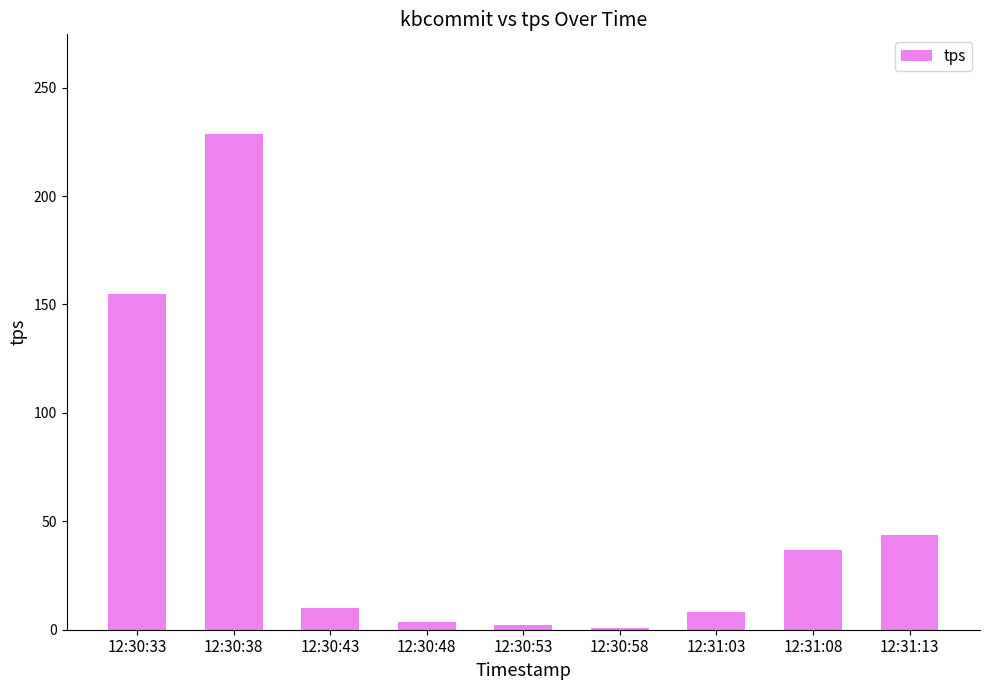

Reading left to right, extract all data points from this chart.

154.8	228.8	10.2	3.4	2.2	1.0	8.4	36.6	43.6